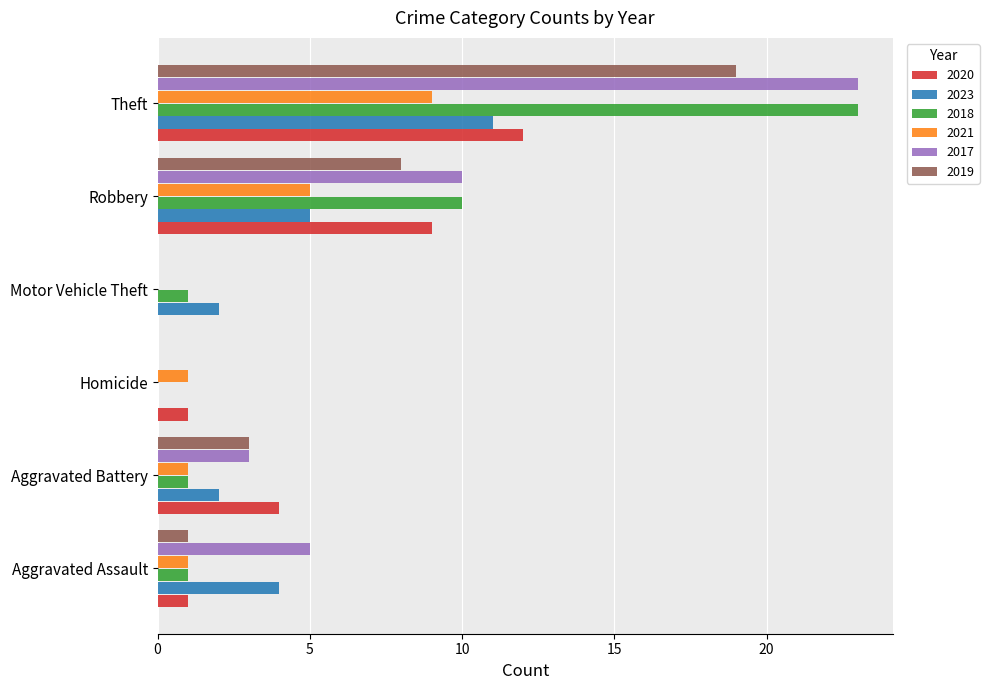

At which category is the sum across all series the highest?

Theft